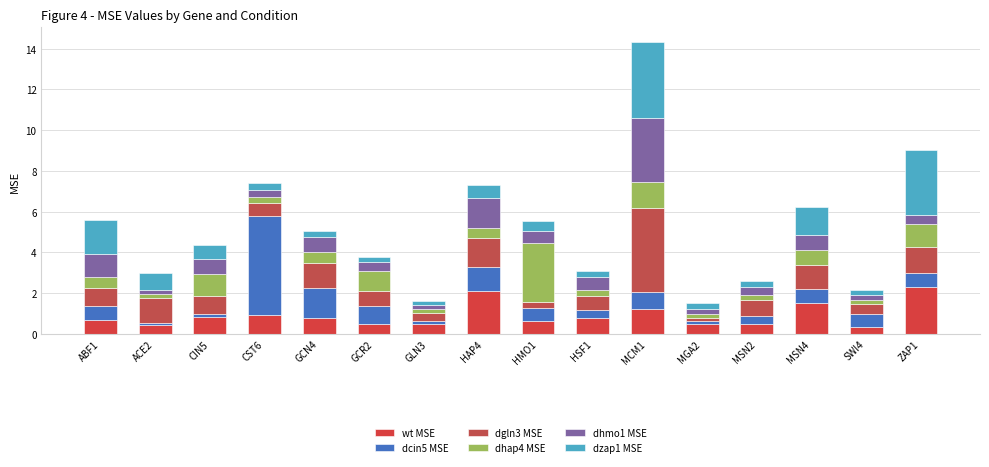

The dhap4 MSE series shows 0.3 at GLN3. True or false?

False